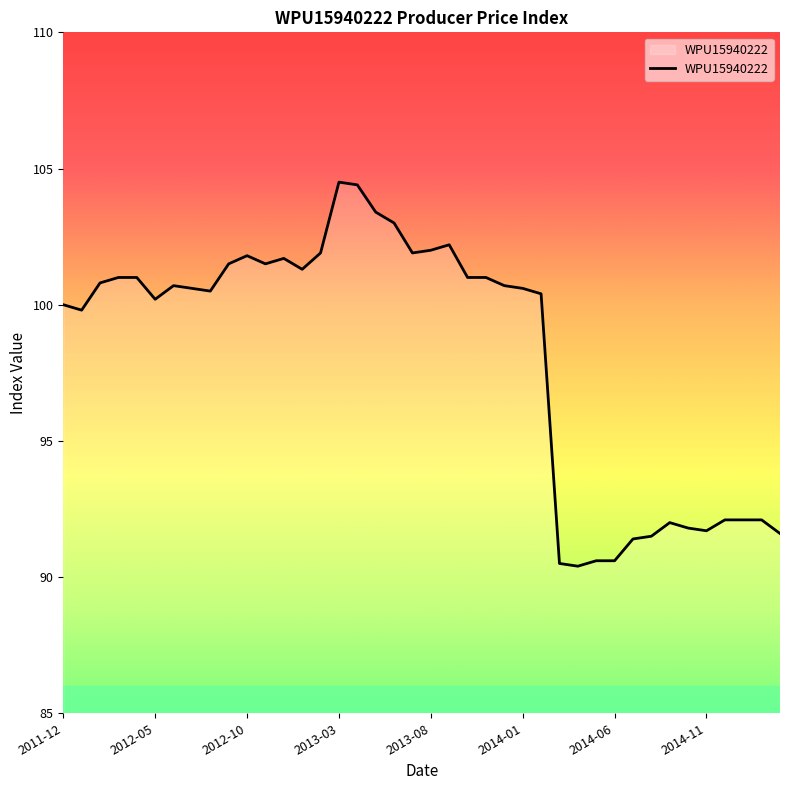

What is the maximum value shown in the chart?

104.5